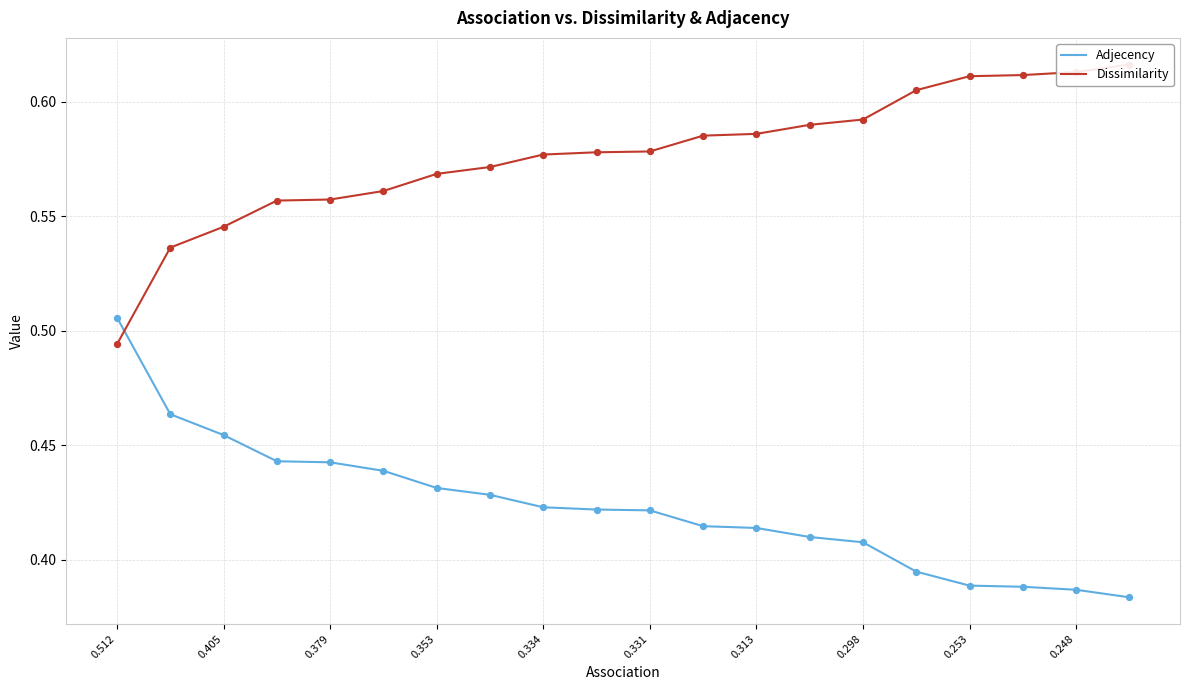

Which series has the largest total across all categories?

Dissimilarity